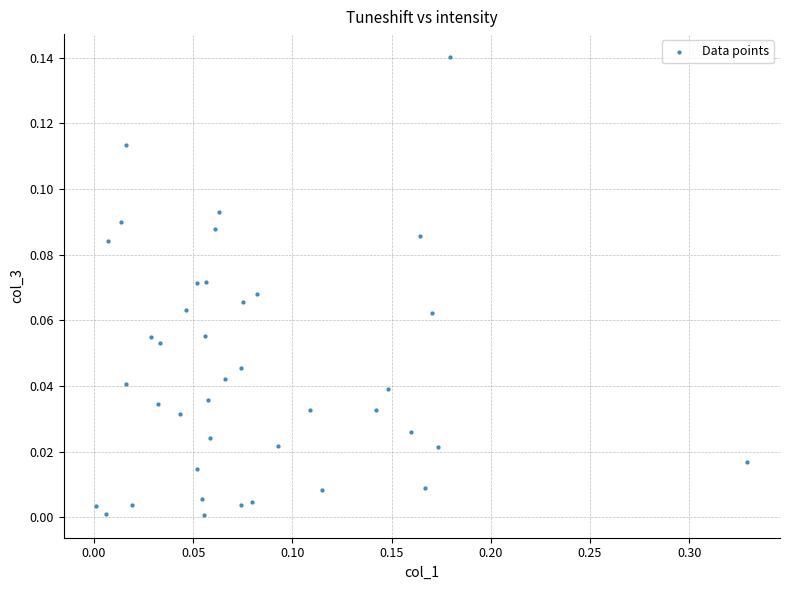

What is the range of X values (max minus min)?

0.3